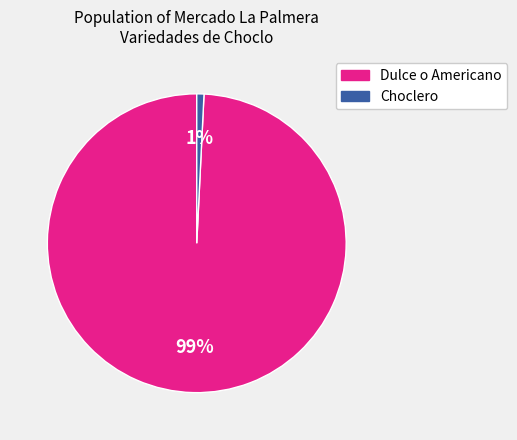

What is the largest slice in the pie chart?

Dulce o Americano